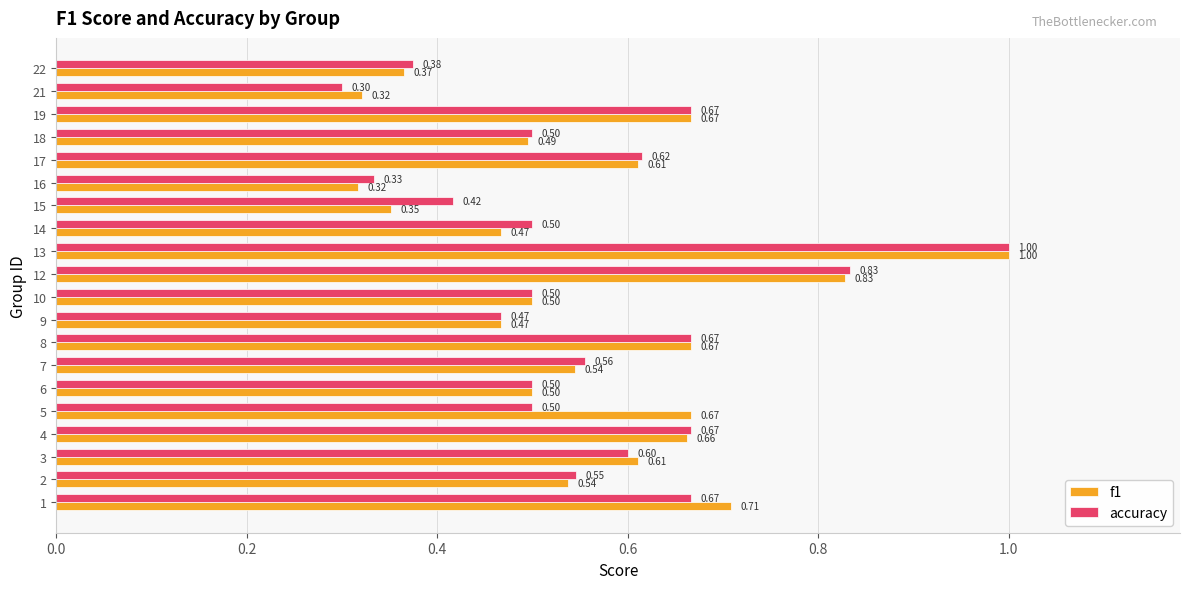

Rank the series by their average value, from highest to lowest.

f1, accuracy